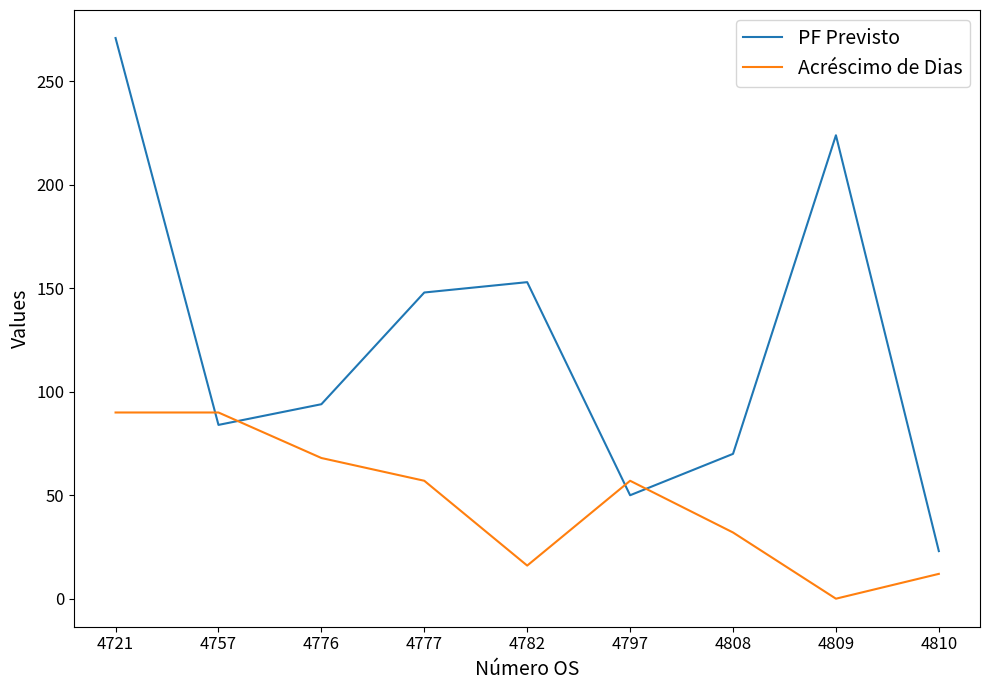

The value of Acréscimo de Dias at 4721 is 148. True or false?

False